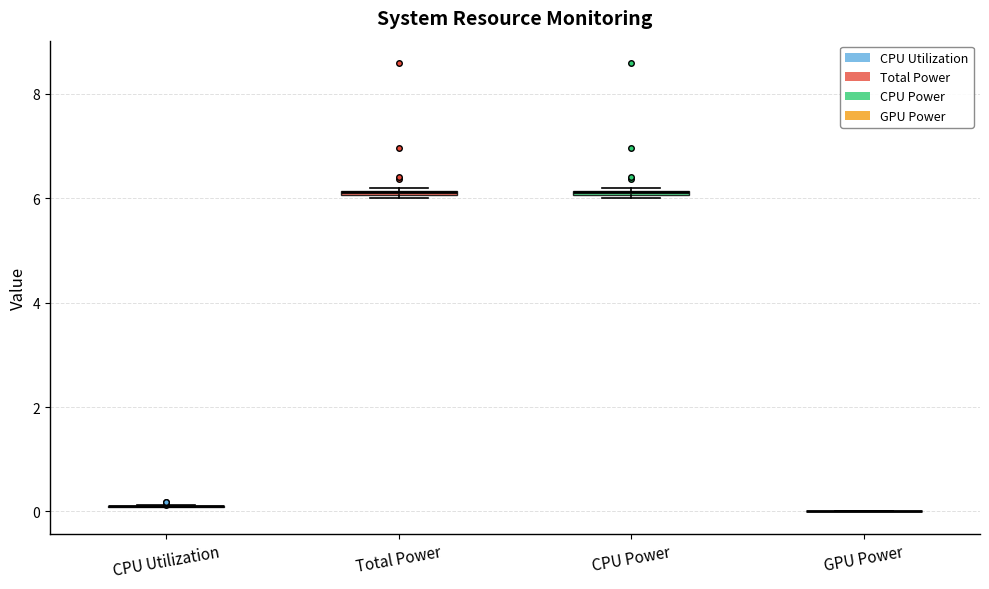

Where is the upper edge of the box for CPU Power on the y-axis? The values are not printed on the chart, so give them approximately, as read against the axis.

6.2